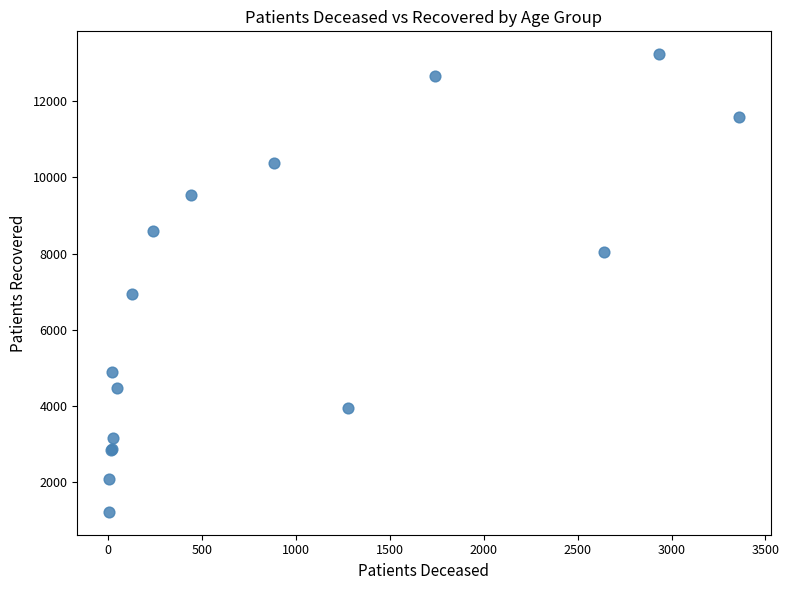

What Y value in the scatter plot is closest to 7227?

6934